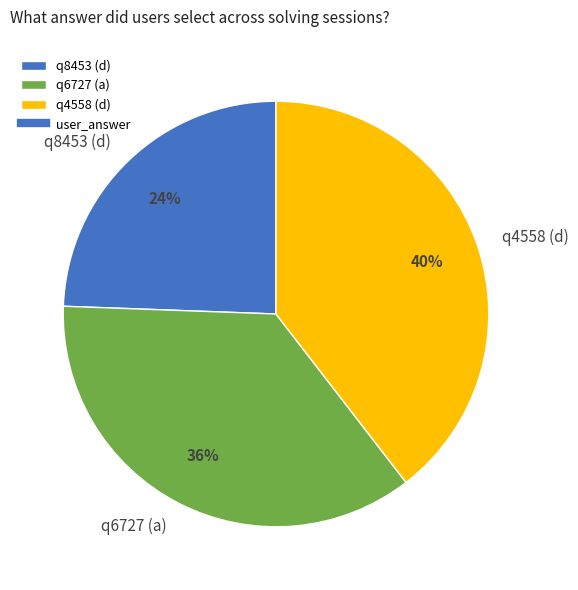

What is the largest slice in the pie chart?

q4558 (d)